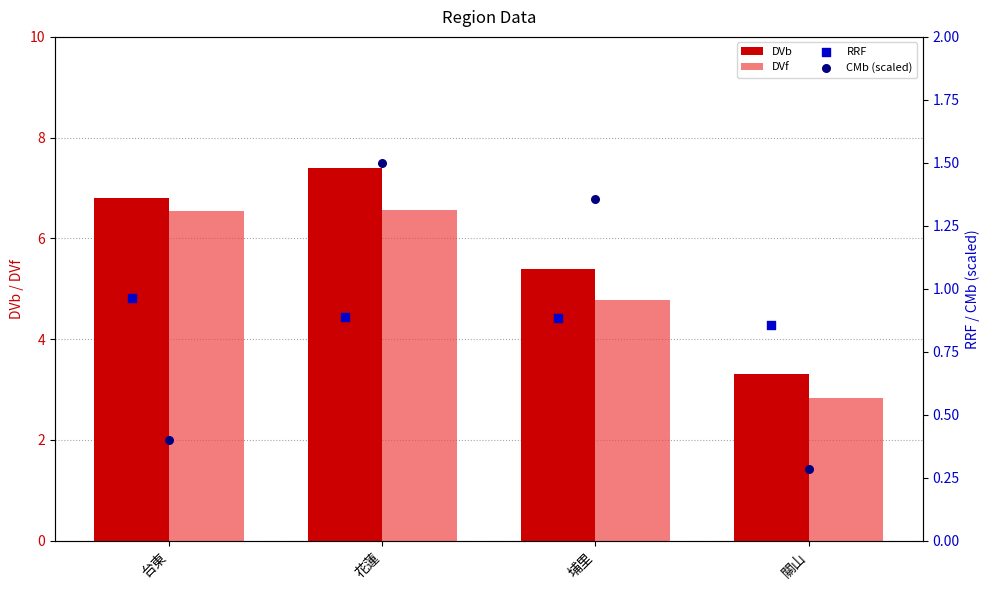

What are all the series names shown in the legend?

DVb, DVf, RRF, CMb (scaled)